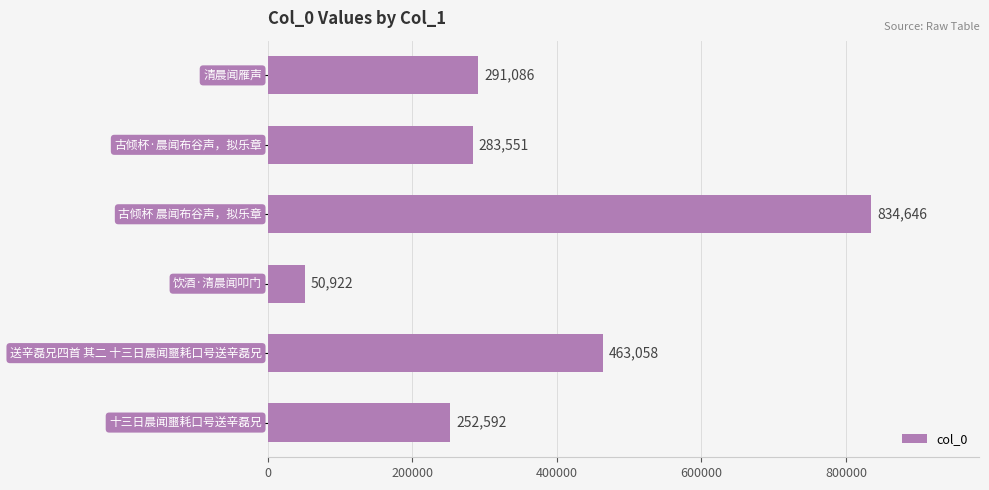

How many data points are less than 291086?

3